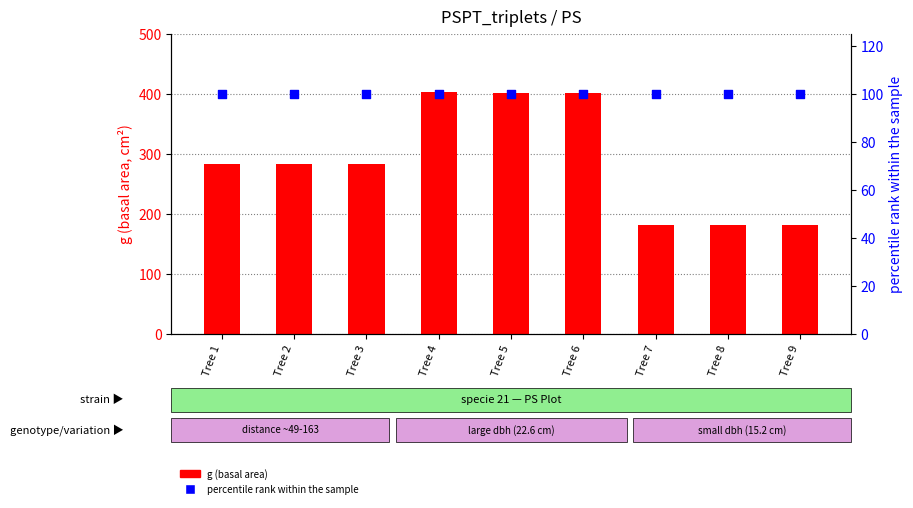

Which series has the largest total across all categories?

g (basal area)